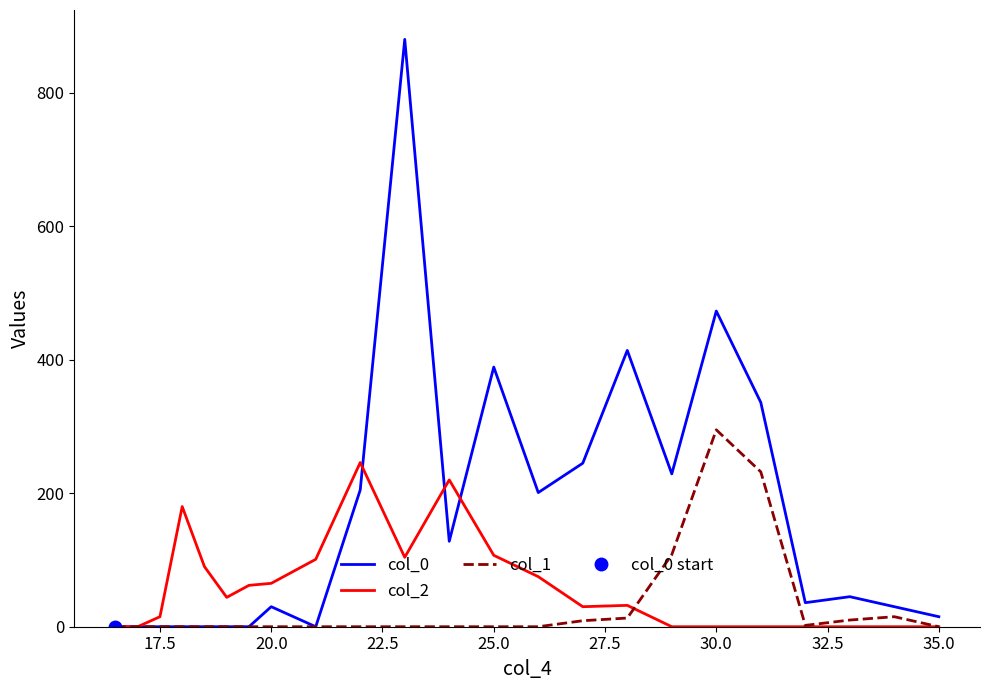

Reading right to left, transcribe all the data shown in this chart.

col_0: 15	30	45	36	336	473	229	414	245	201	389	128	880	205	0	30	0	0	0	0	0	0	0
col_2: 0	0	0	0	0	0	0	32	30	75	107	220	104	246	101	65	62	44	90	180	15	0	0
col_1: 0	15	10	2	232	295	108	13	9	0	0	0	0	0	0	0	0	0	0	0	0	0	0